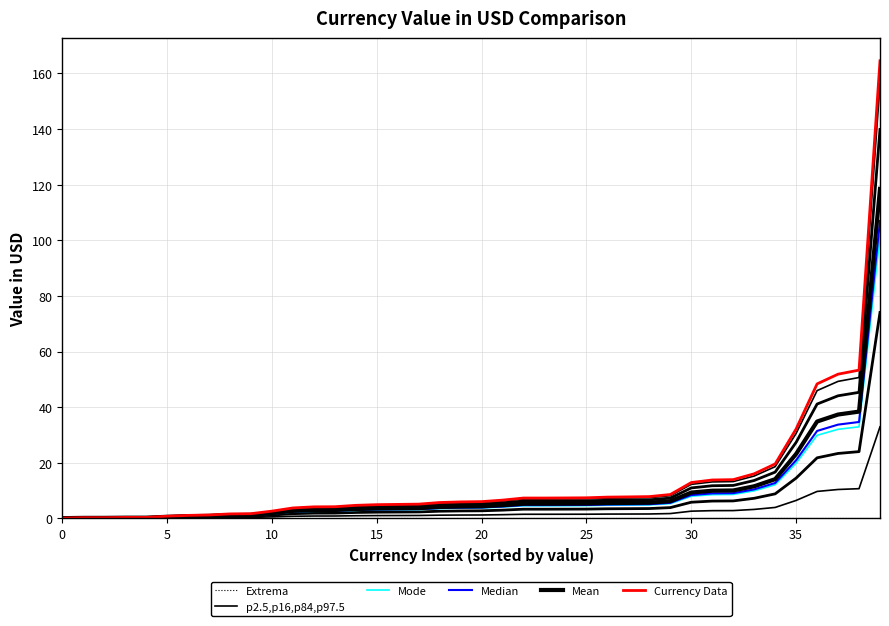

How many values in the Currency Data series exceed 6?

20